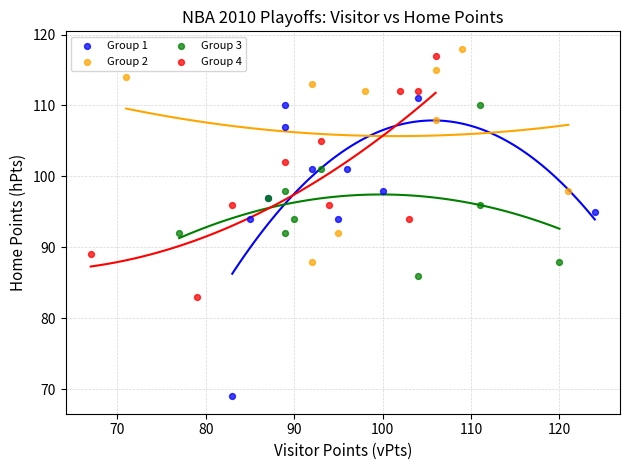

Which series has the widest spread of Y values?

Group 1